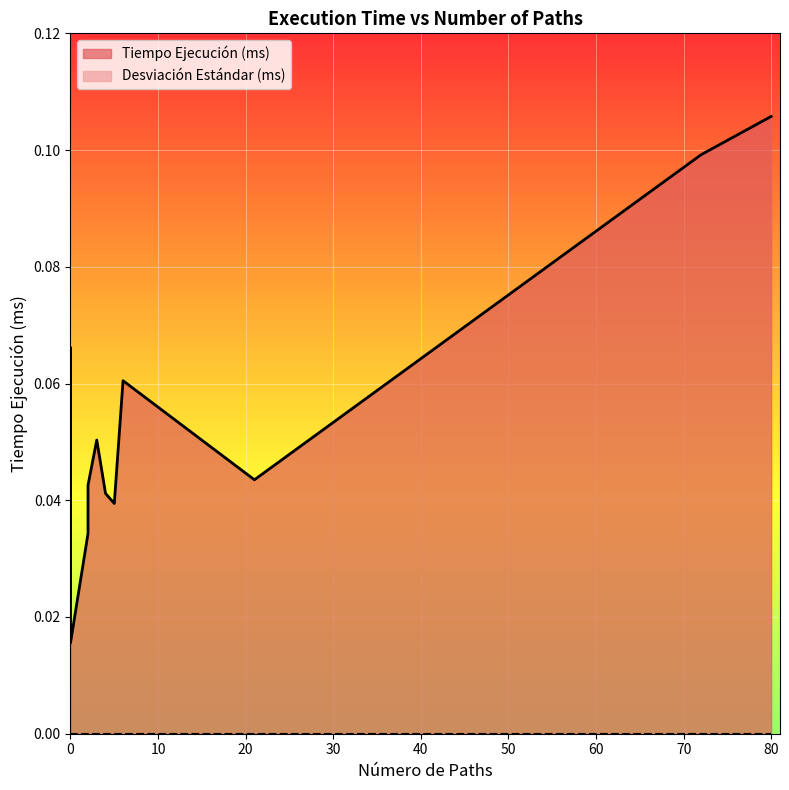

Reading left to right, extract all data points from this chart.

Tiempo Ejecución (ms): 0.1	0.1	0.0	0.1	0.0	0.0	0.1	0.0	0.0	0.0	0.0	0.0	0.0	0.0	0.0	0.0	0.1	0.0	0.0
Desviación Estándar (ms): 0.0	0.0	0.0	0.0	0.0	0.0	0.0	0.0	0.0	0.0	0.0	0.0	0.0	0.0	0.0	0.0	0.0	0.0	0.0